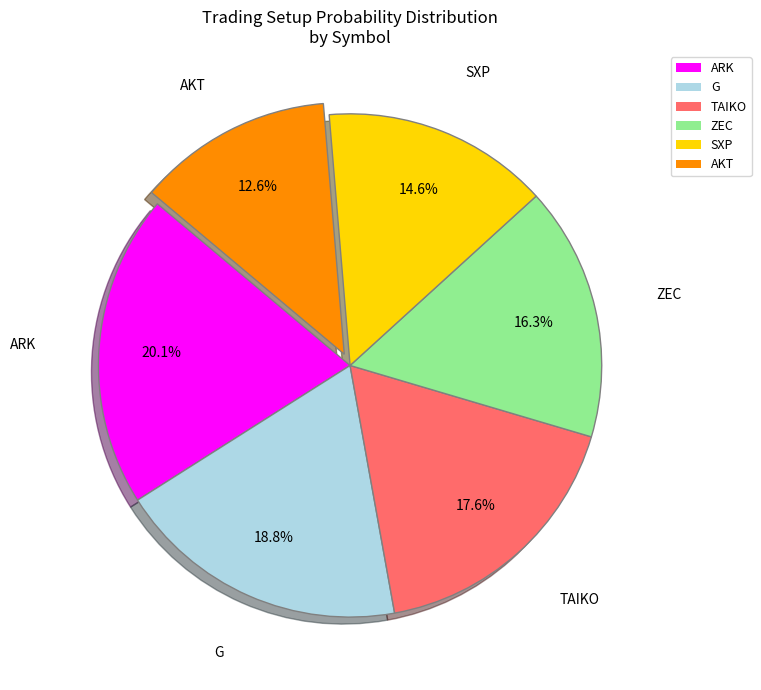

True or false: AKT accounts for 13% of the total.

True